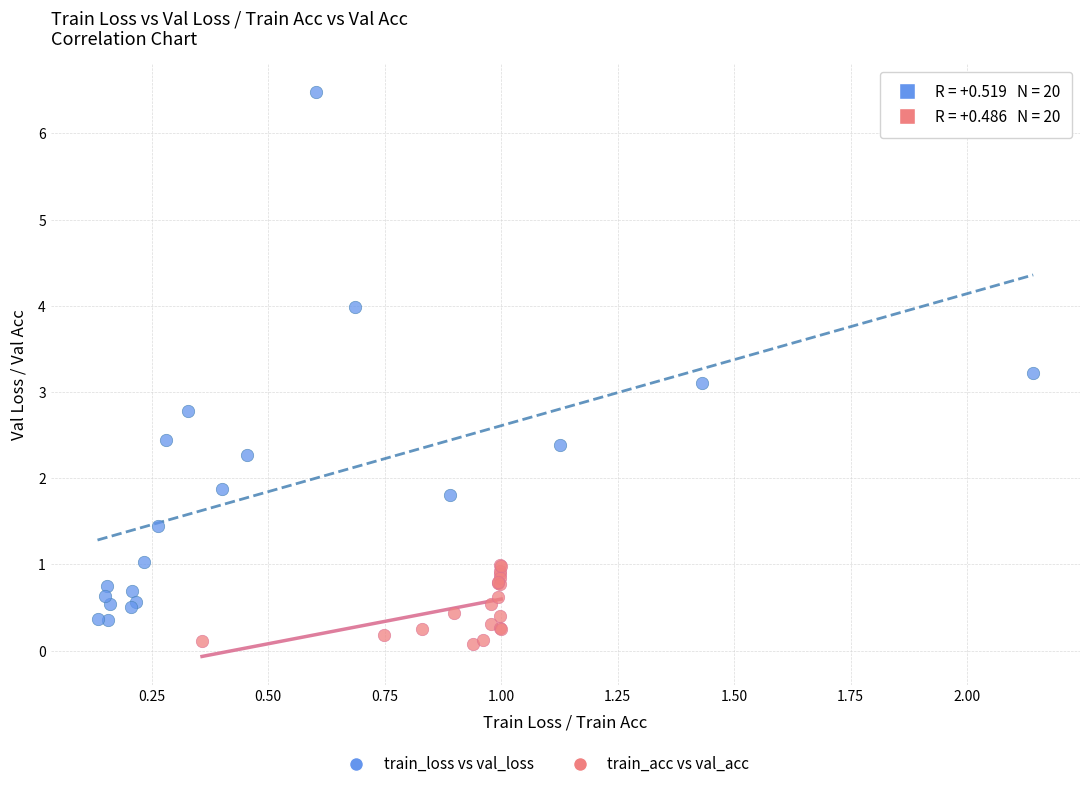

Which series has the widest spread of Y values?

train_loss vs val_loss